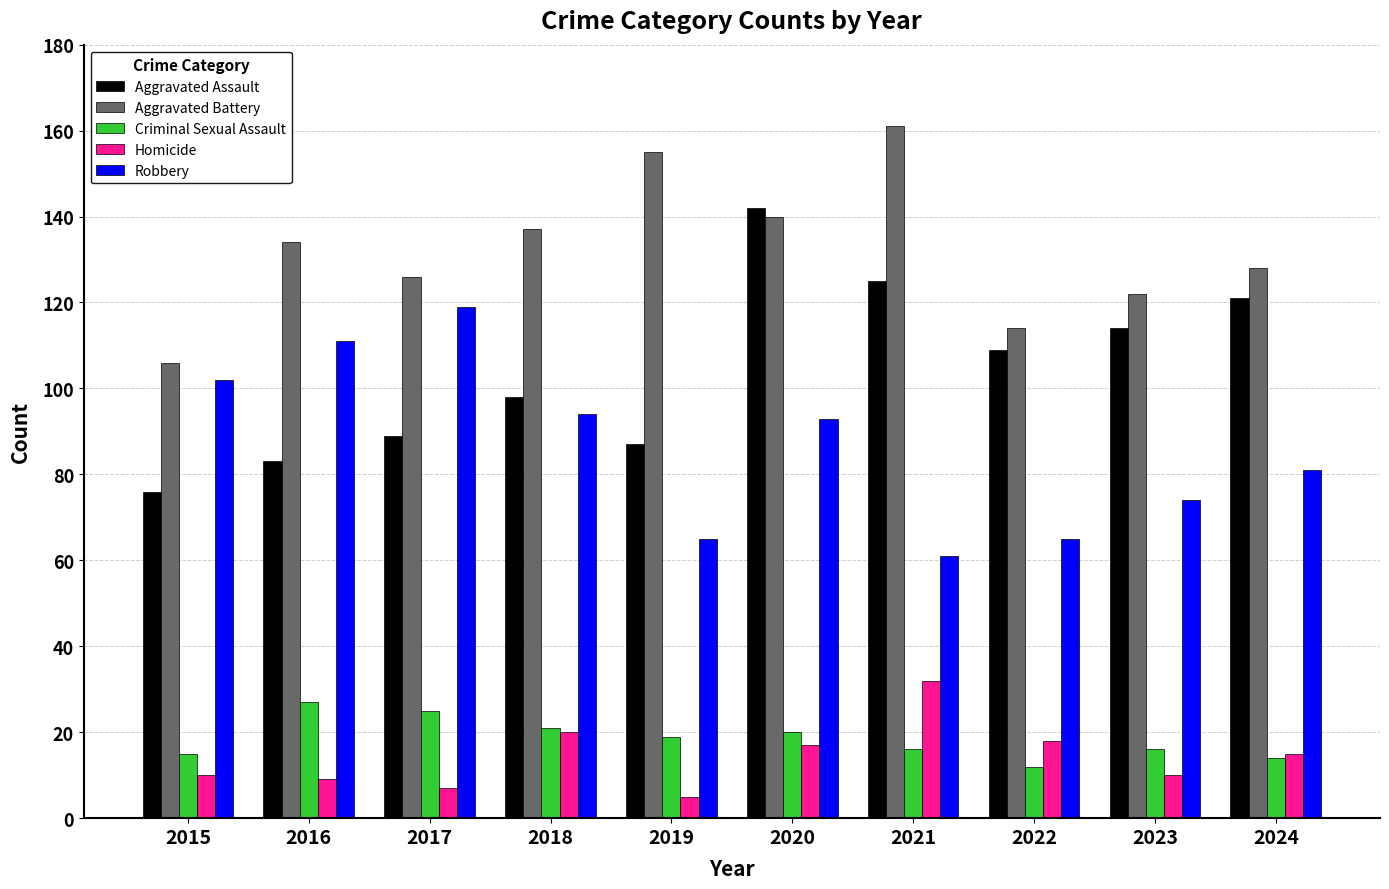

What is the highest value of the Aggravated Battery series?

161